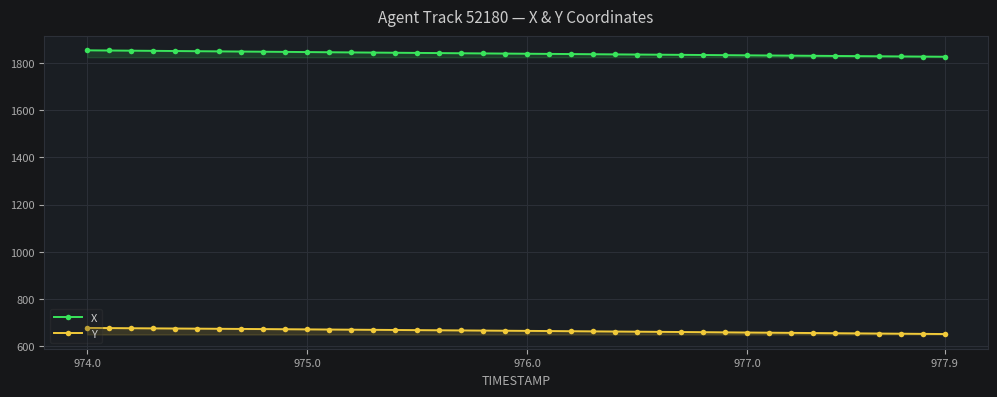

Rank the series by their maximum value, from lowest to highest.

Y, X